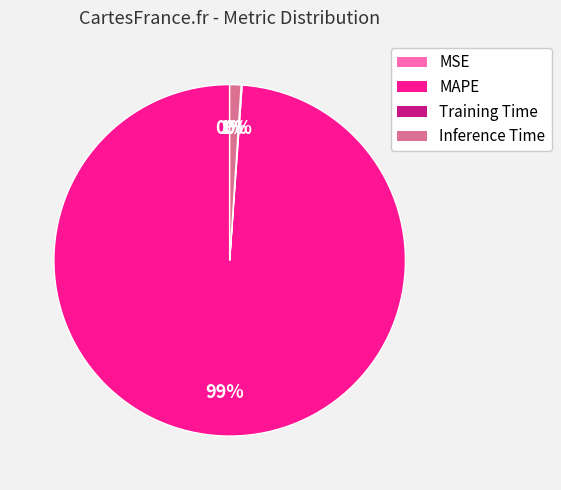

Which category has the biggest portion of the pie?

MAPE